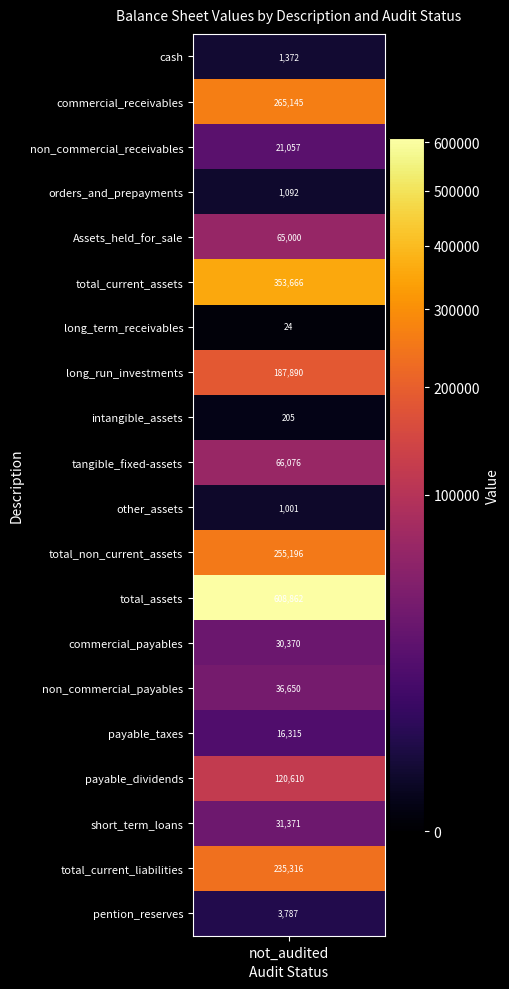

Which series changed the most between 0 and 3?

total_assets